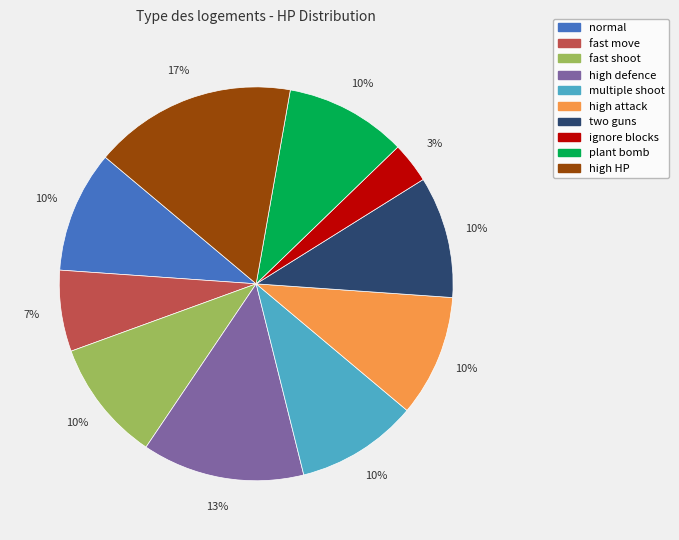

Between ignore blocks and high HP, which is larger?

high HP